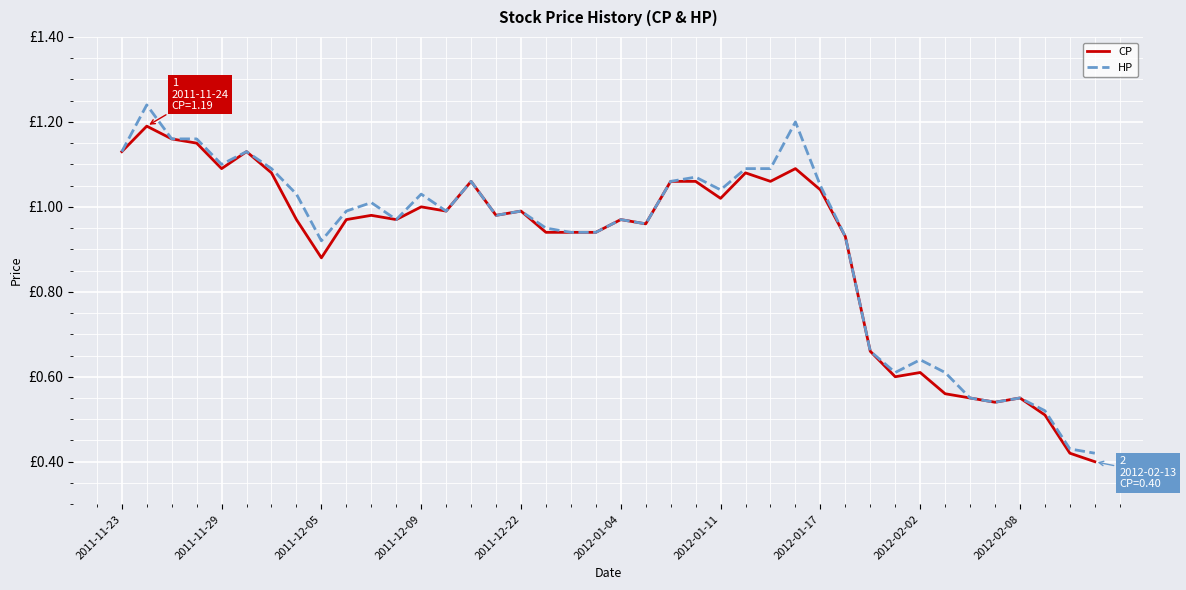

Where is HP nearest to the value 0?

39